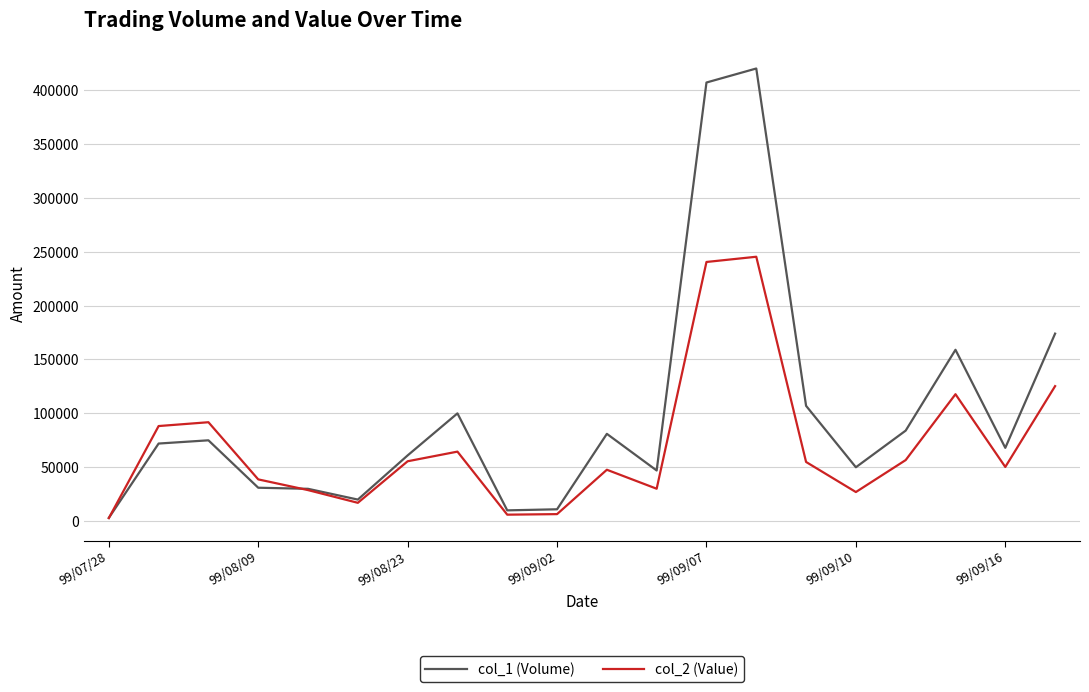

Which series has the largest range (max minus min)?

col_1 (Volume)